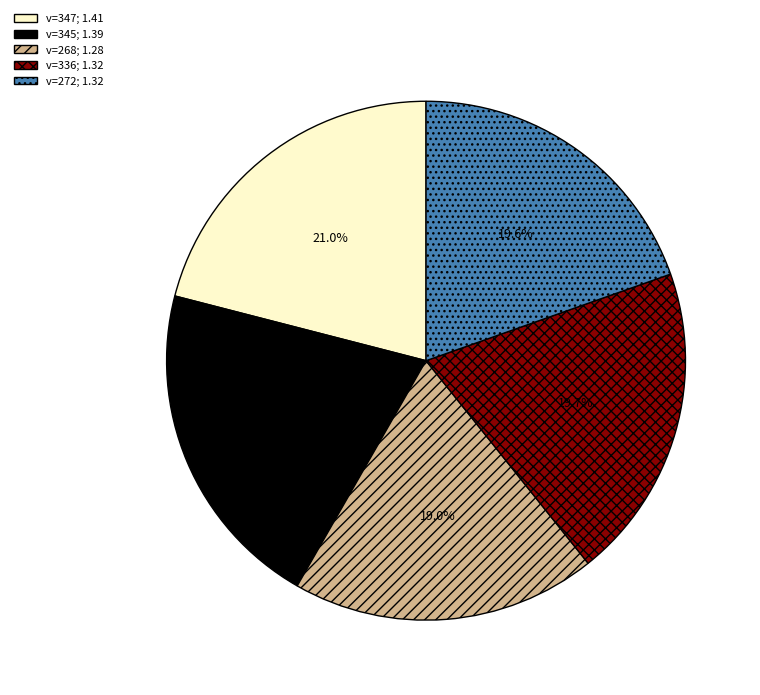

Is there any slice that represents more than half of the pie?

No